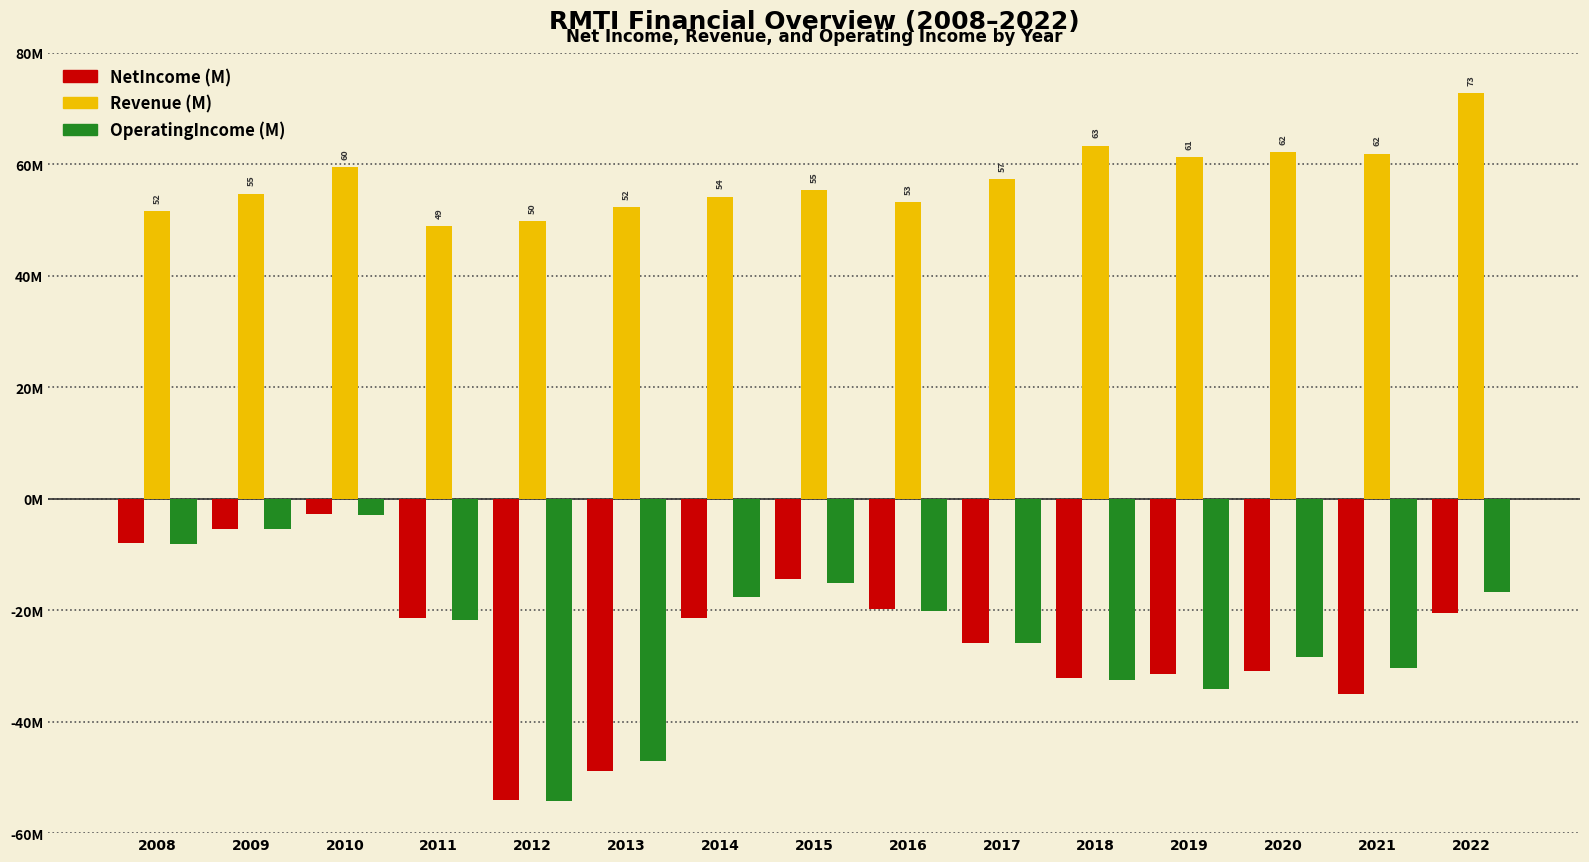

Reading left to right, transcribe all the data shown in this chart.

NetIncome (M): 2008=-7.9	2009=-5.5	2010=-2.7	2011=-21.4	2012=-54.0	2013=-48.8	2014=-21.3	2015=-14.4	2016=-19.8	2017=-25.9	2018=-32.1	2019=-31.5	2020=-30.9	2021=-35.0	2022=-20.6
Revenue (M): 2008=51.7	2009=54.7	2010=59.6	2011=49.0	2012=49.8	2013=52.4	2014=54.2	2015=55.4	2016=53.3	2017=57.3	2018=63.4	2019=61.3	2020=62.2	2021=61.9	2022=72.8
OperatingIncome (M): 2008=-8.1	2009=-5.5	2010=-2.9	2011=-21.7	2012=-54.3	2013=-47.1	2014=-17.6	2015=-15.1	2016=-20.2	2017=-25.9	2018=-32.4	2019=-34.1	2020=-28.4	2021=-30.3	2022=-16.8